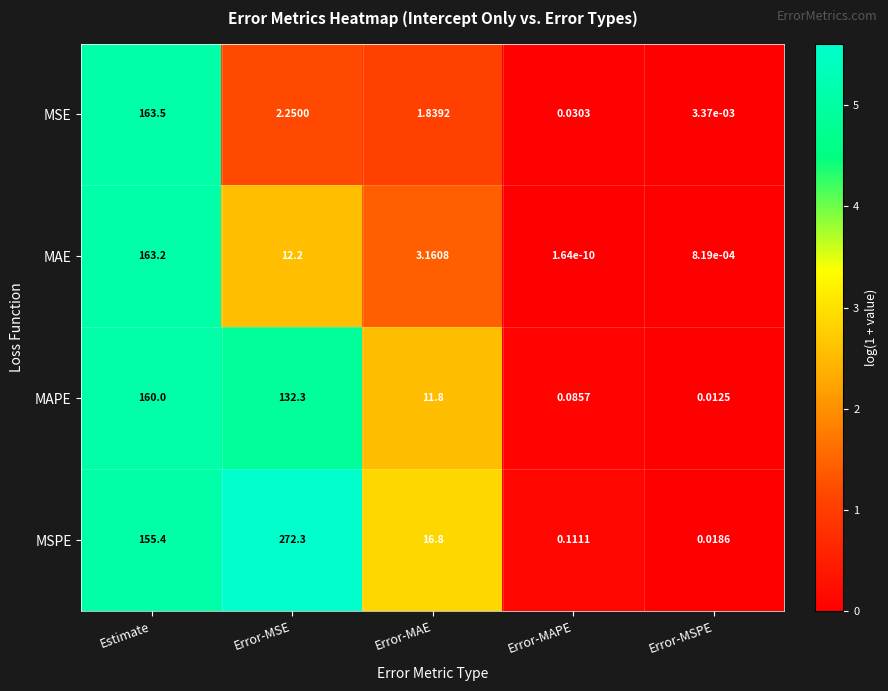

Which category has the lowest value in the MSE series?

Error-MSPE